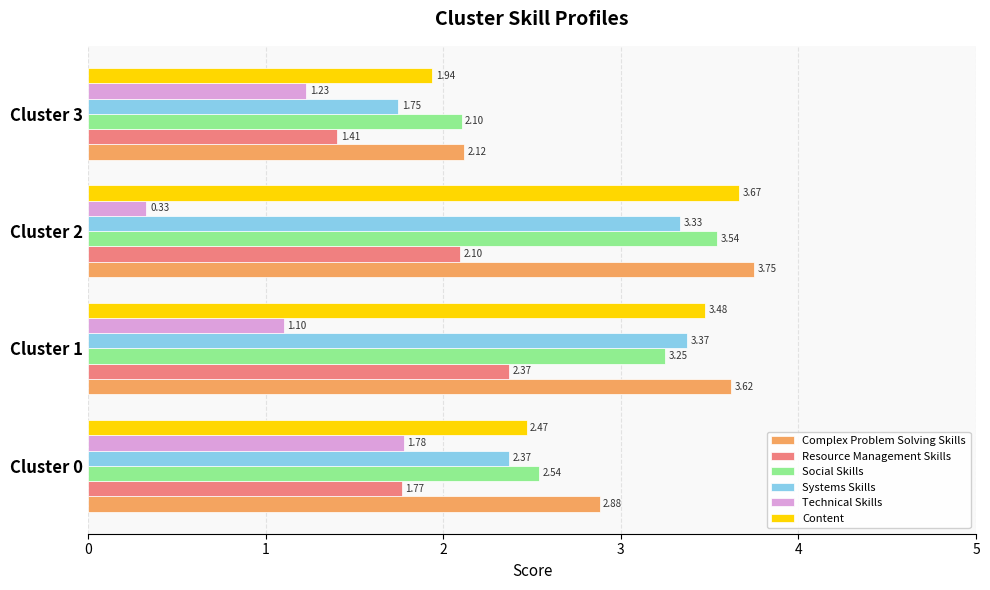

How many distinct data groups are displayed?

6